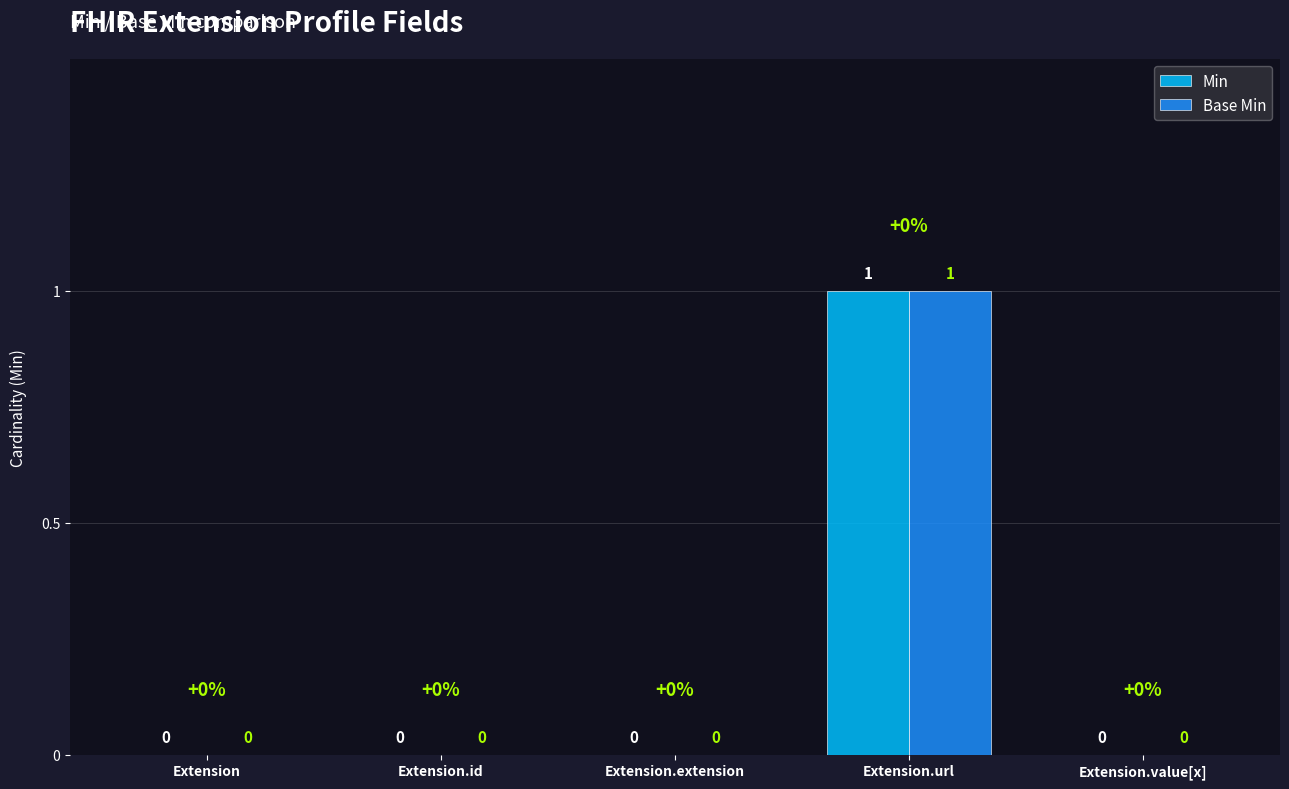

The Base Min series shows 0 at Extension. True or false?

True